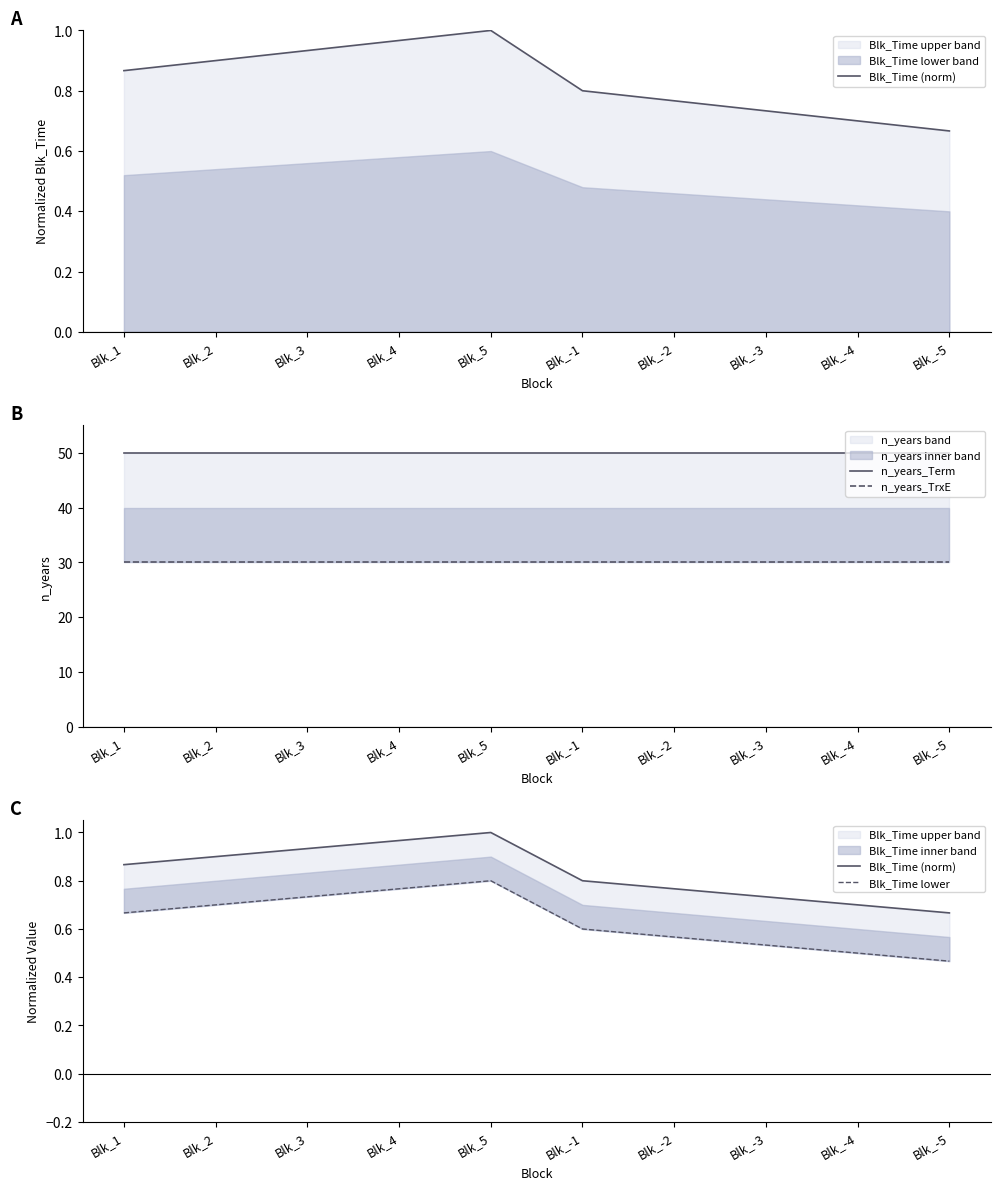

Rank the series by their maximum value, from lowest to highest.

Blk_Time lower, Blk_Time (norm), n_years_TrxE, n_years_Term